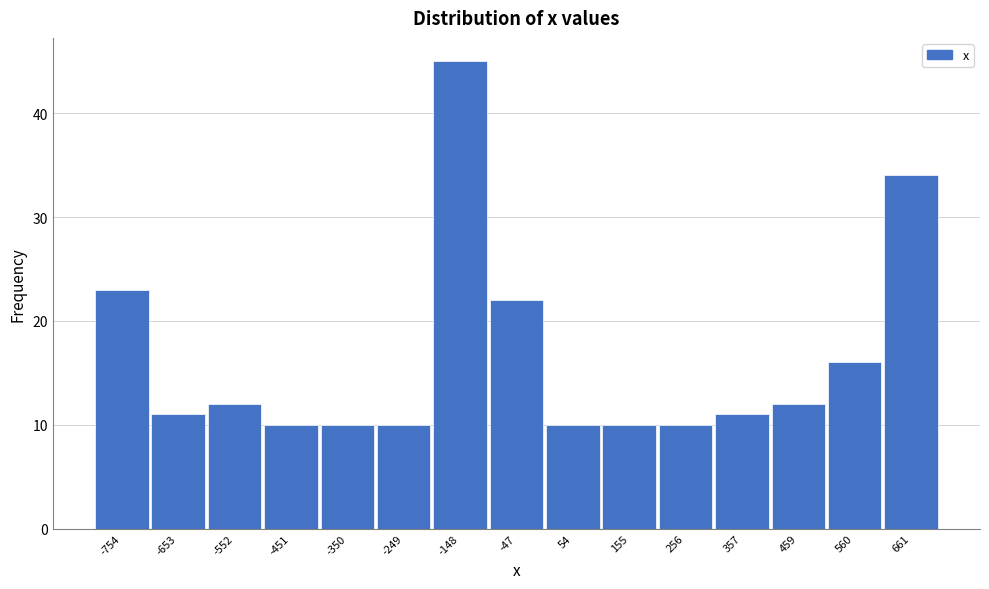

Reading right to left, transcribe all the data shown in this chart.

661=34	560=16	459=12	357=11	256=10	155=10	54=10	-47=22	-148=45	-249=10	-350=10	-451=10	-552=12	-653=11	-754=23